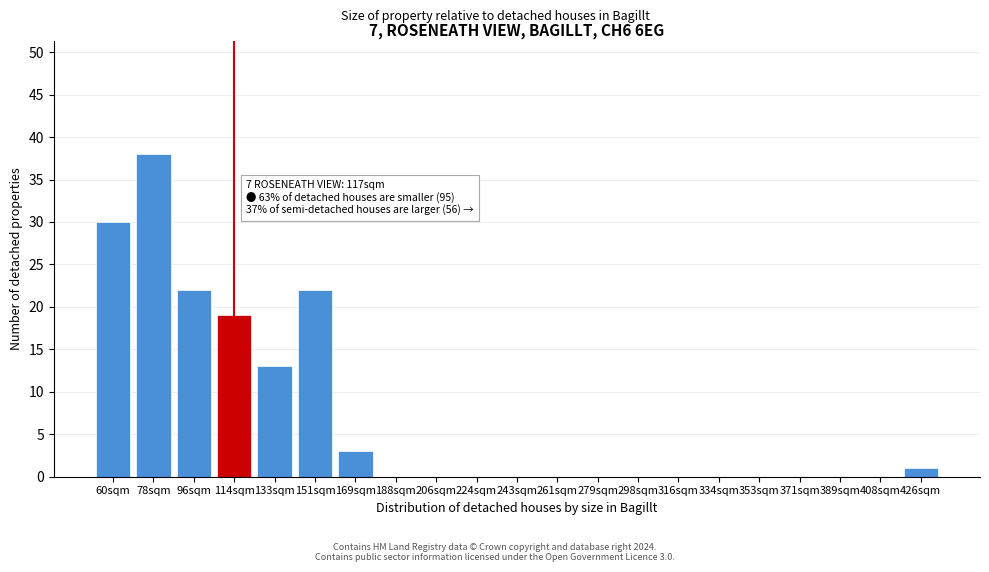

Reading left to right, extract all data points from this chart.

60sqm=30	78sqm=38	96sqm=22	114sqm=19	133sqm=13	151sqm=22	169sqm=3	188sqm=0	206sqm=0	224sqm=0	243sqm=0	261sqm=0	279sqm=0	298sqm=0	316sqm=0	334sqm=0	353sqm=0	371sqm=0	389sqm=0	408sqm=0	426sqm=1